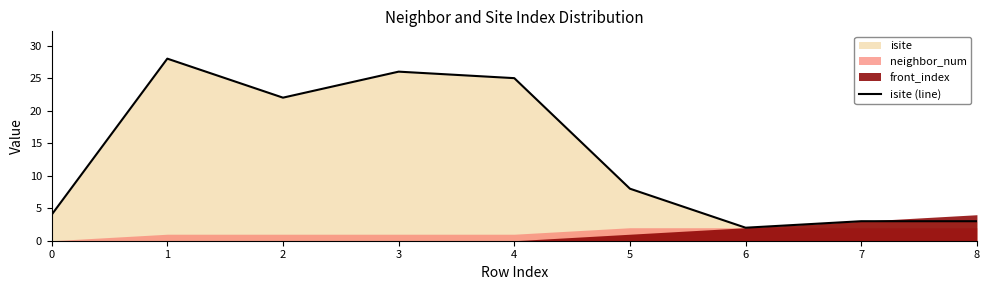

What is the greatest value displayed?

28